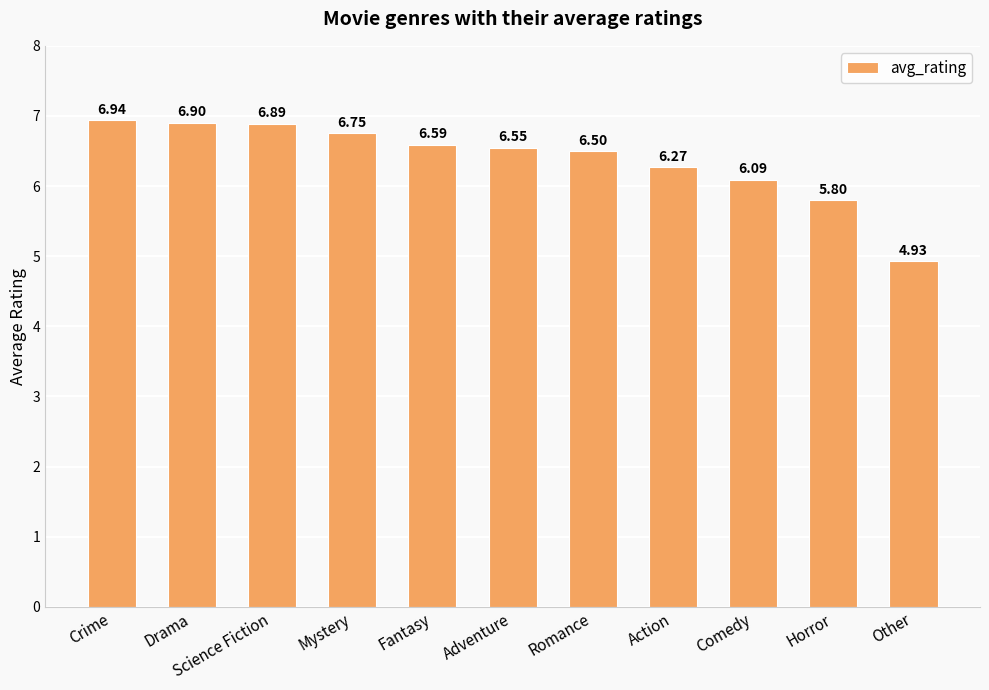

How many data points does each series have?

11